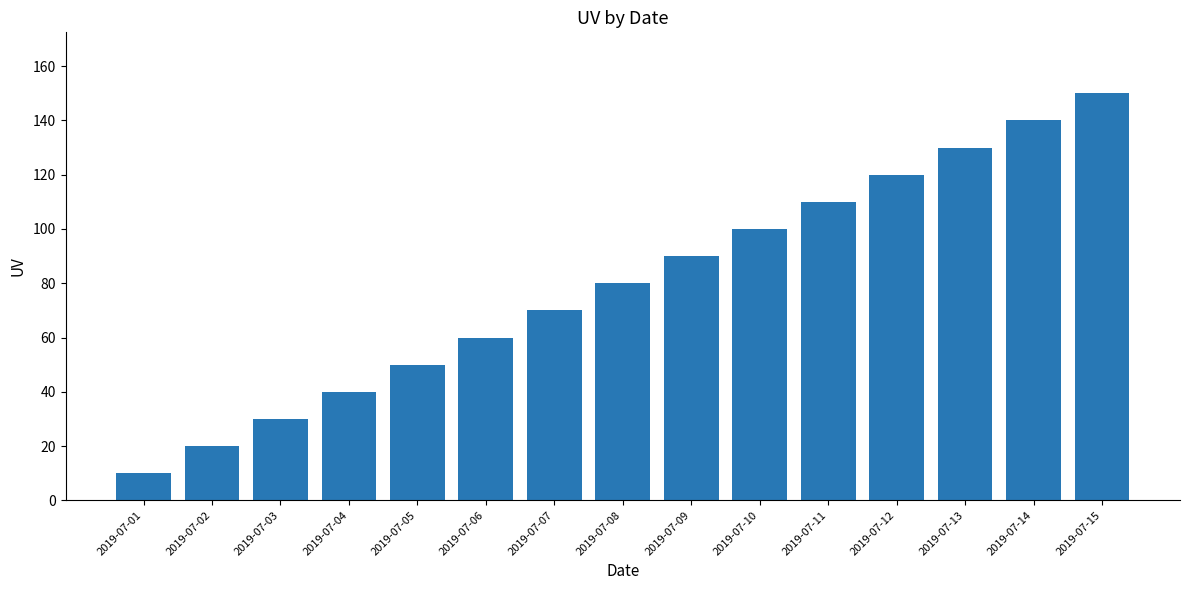

Which label corresponds to the smallest value in the chart?

2019-07-01